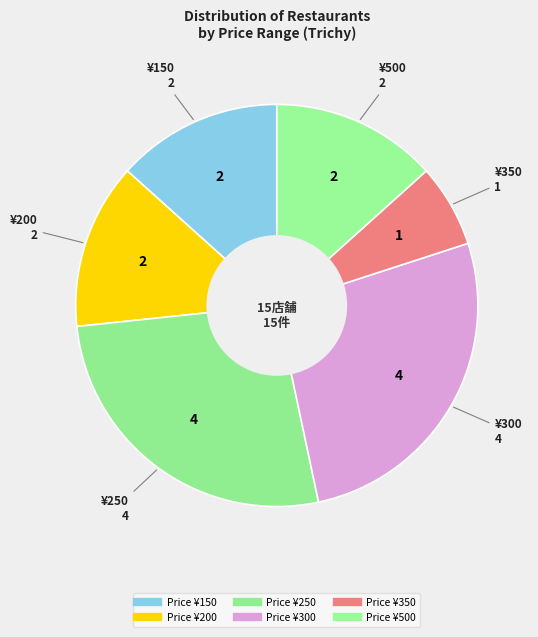

Count the number of slices in the pie.

6